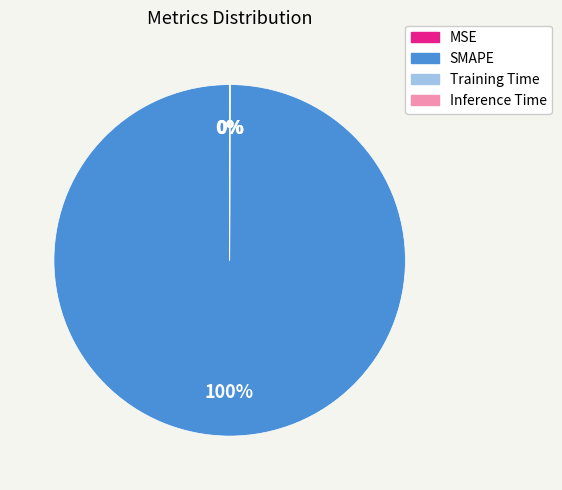

What is the largest slice in the pie chart?

SMAPE